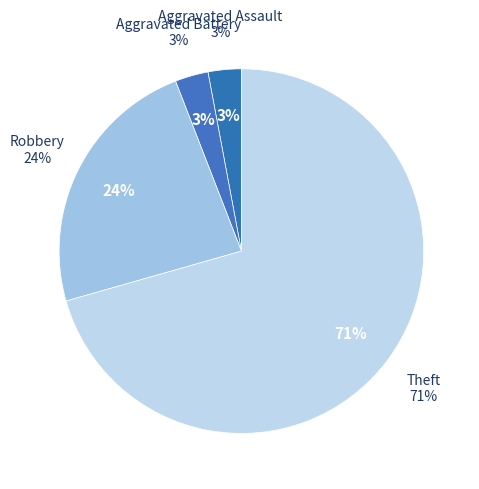

Rank the categories by value from lowest to highest.

Aggravated Assault, Aggravated Battery, Robbery, Theft